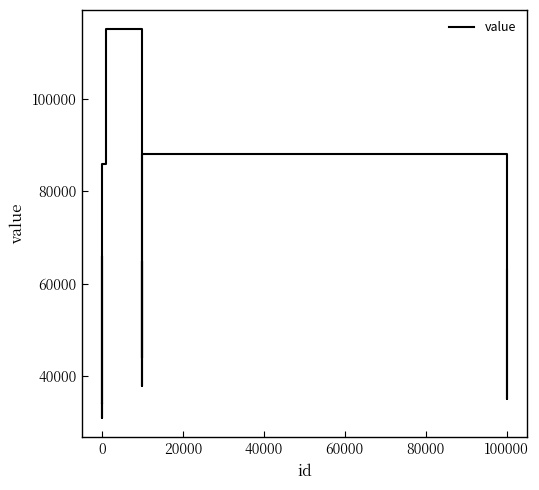

What is the difference between the second highest and second lowest values?

81000